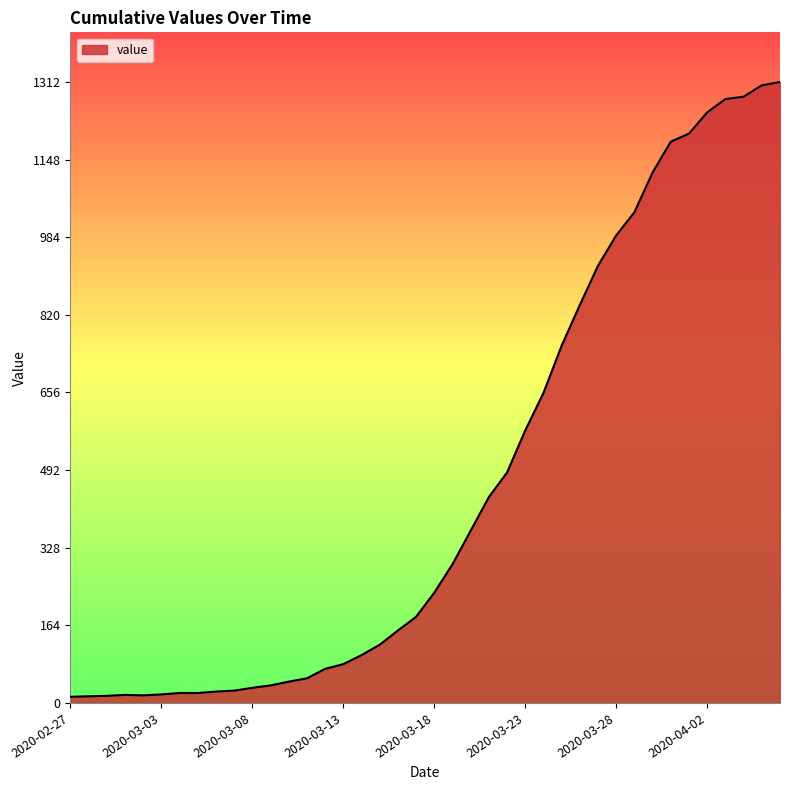

What is the maximum value shown in the chart?

1312